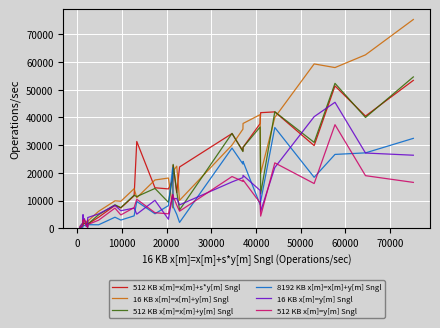

What is the maximum value shown in the chart?

75334